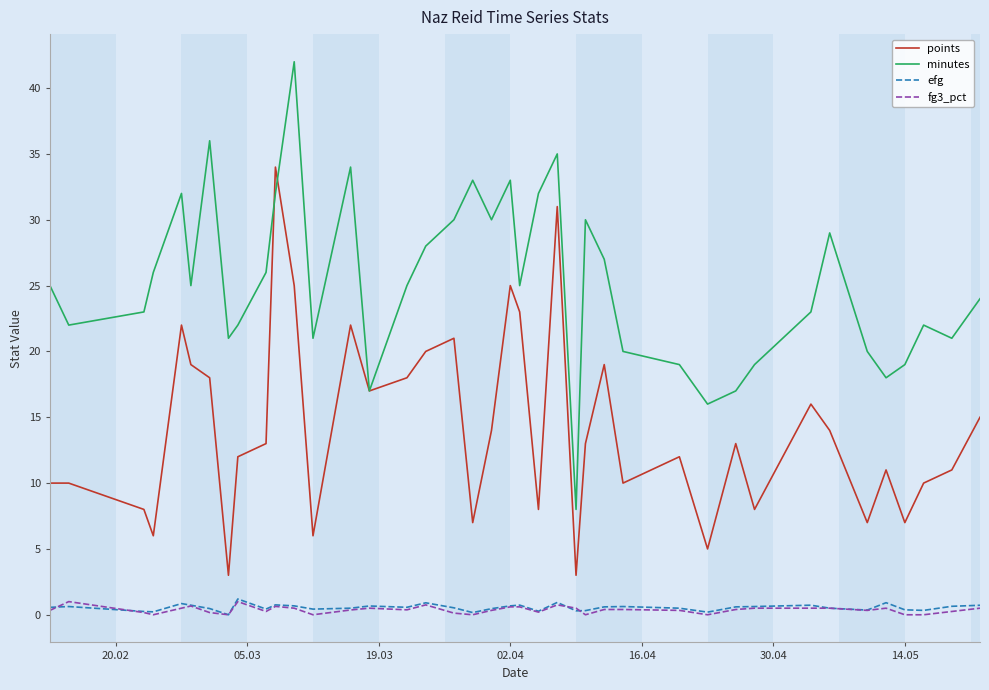

True or false: points and fg3_pct cross at least once.

False